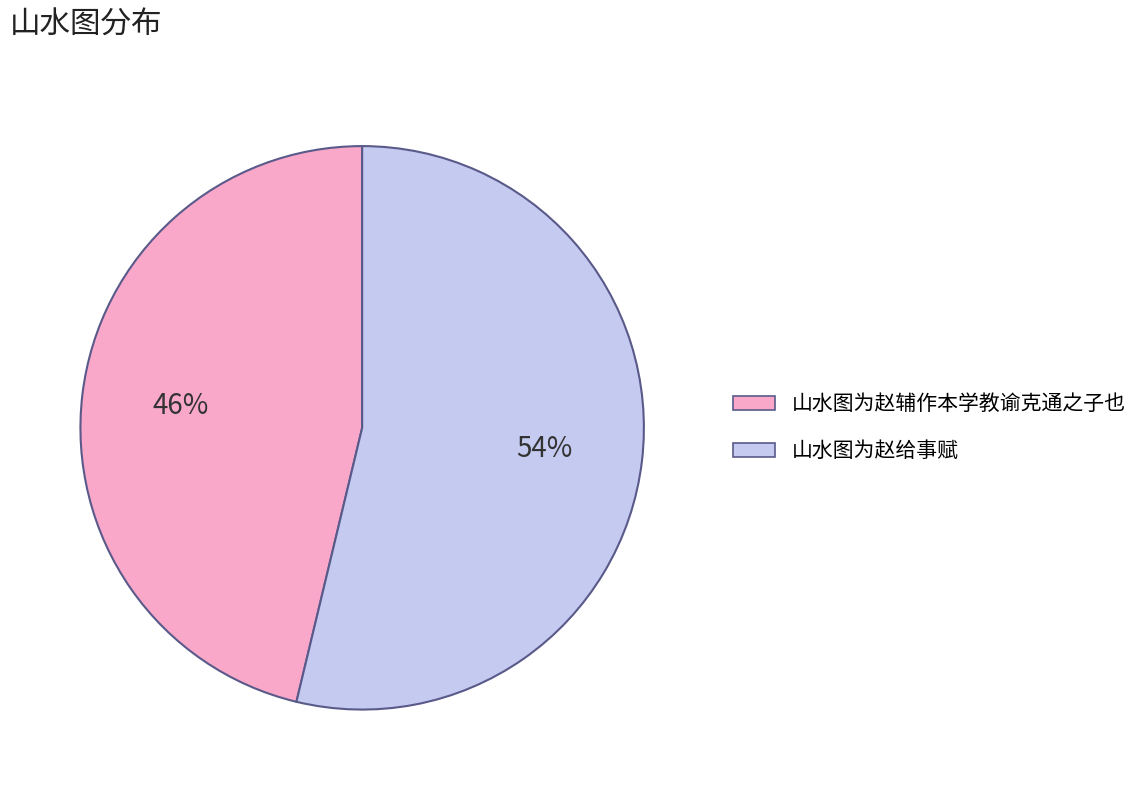

Rank the categories by value from highest to lowest.

山水图为赵给事赋, 山水图为赵辅作本学教谕克通之子也